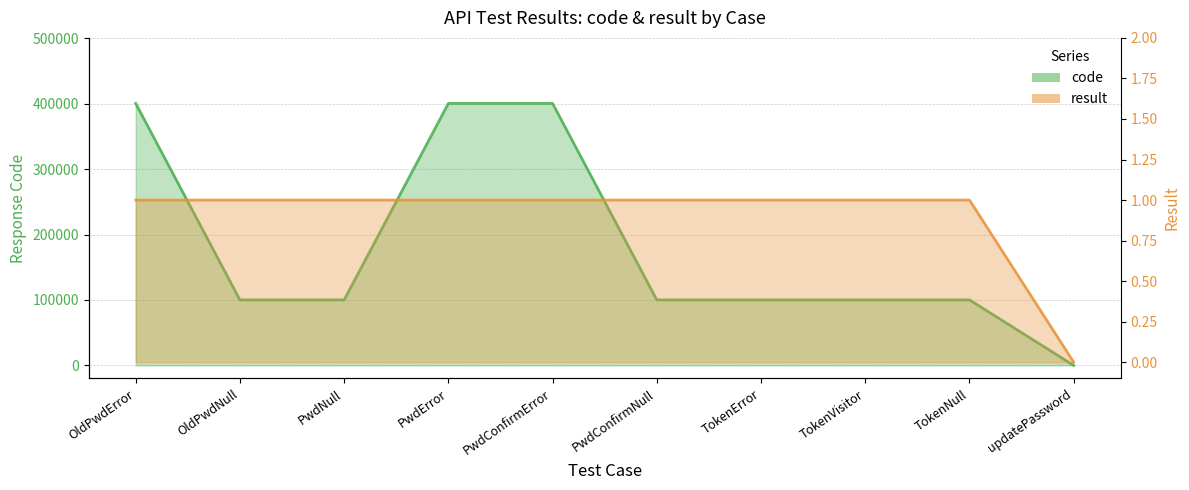

What is the label of the 7th point from the left?

TokenError